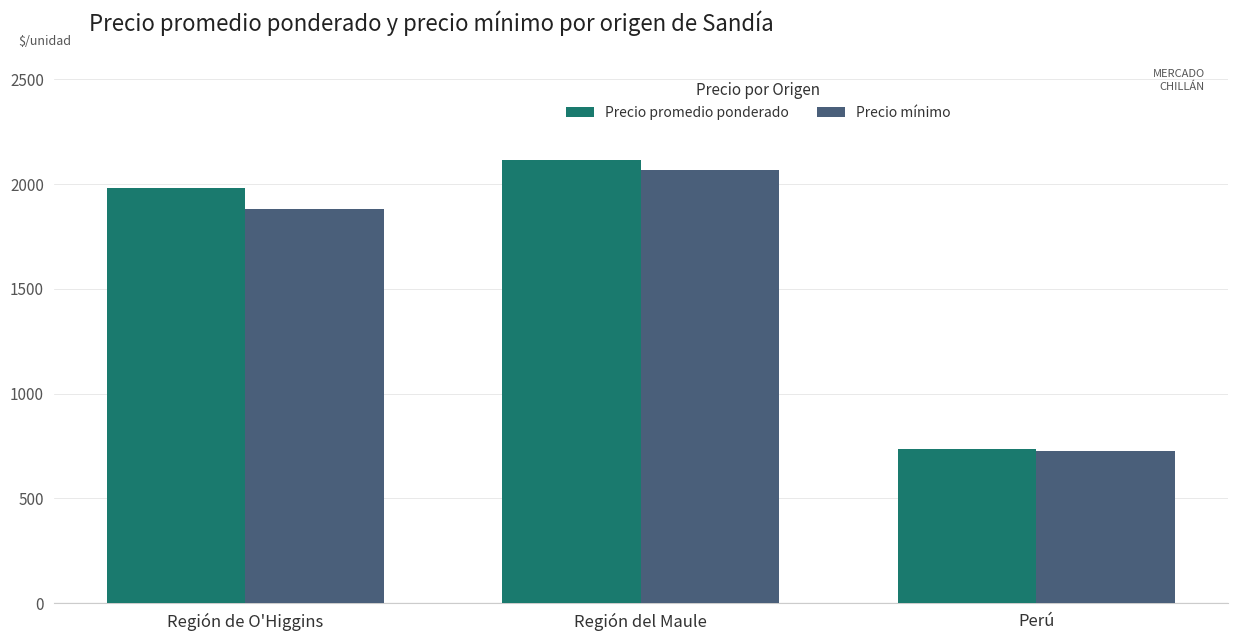

What is the label of the 3rd bar from the left?

Perú